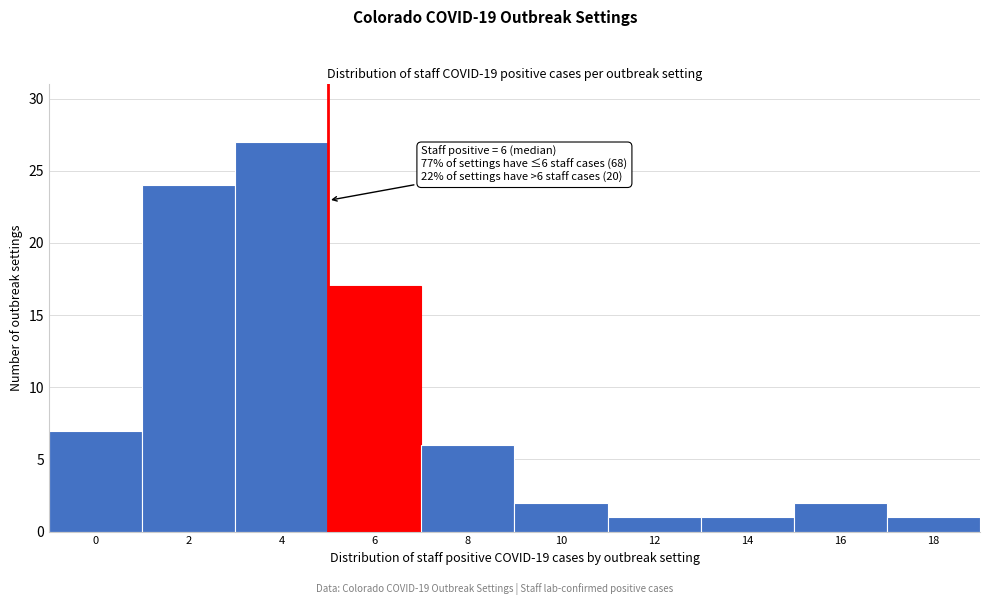

Reading left to right, transcribe all the data shown in this chart.

0=7	2=24	4=27	6=17	8=6	10=2	12=1	14=1	16=2	18=1